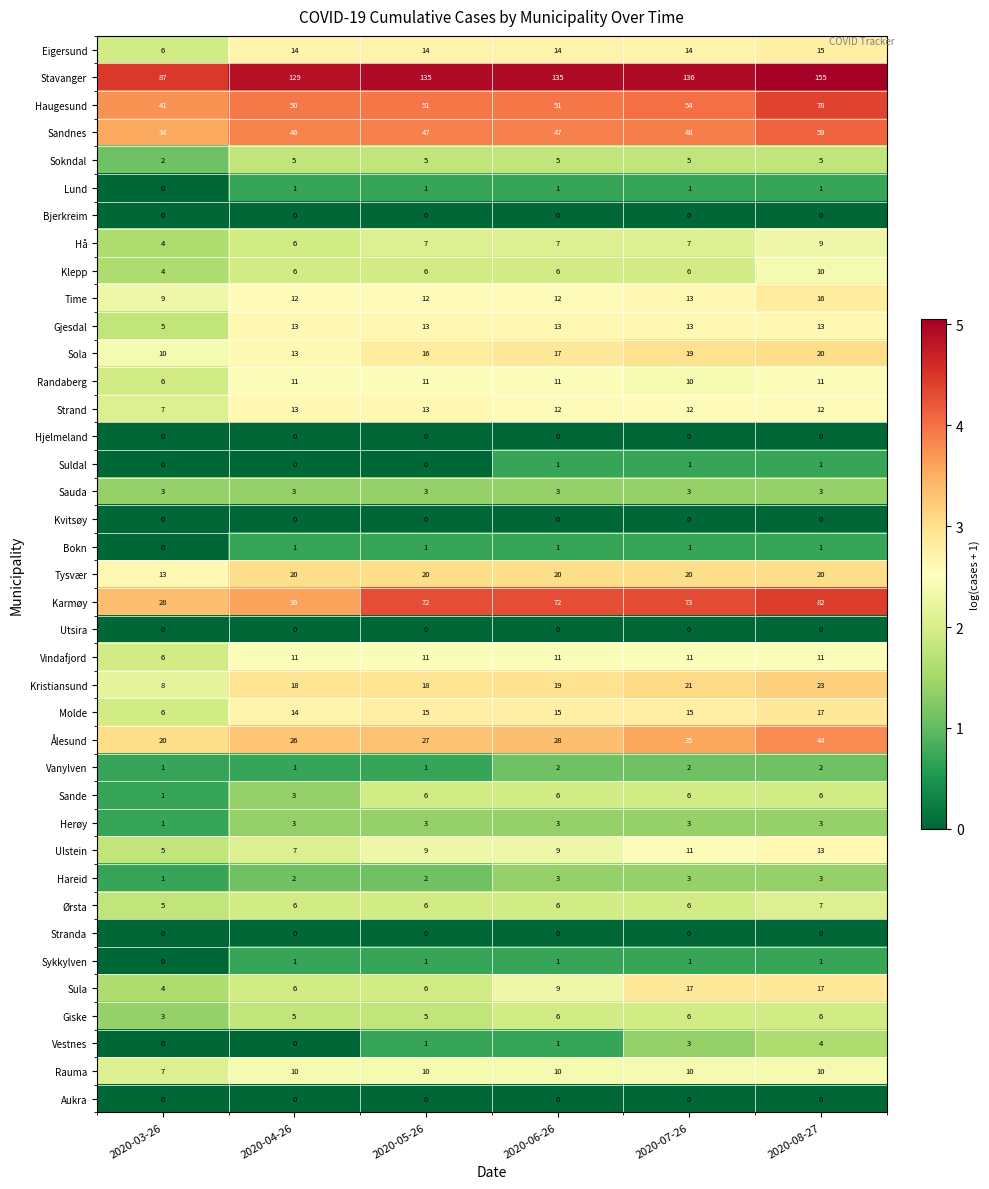

Count the number of categories in the chart.

6